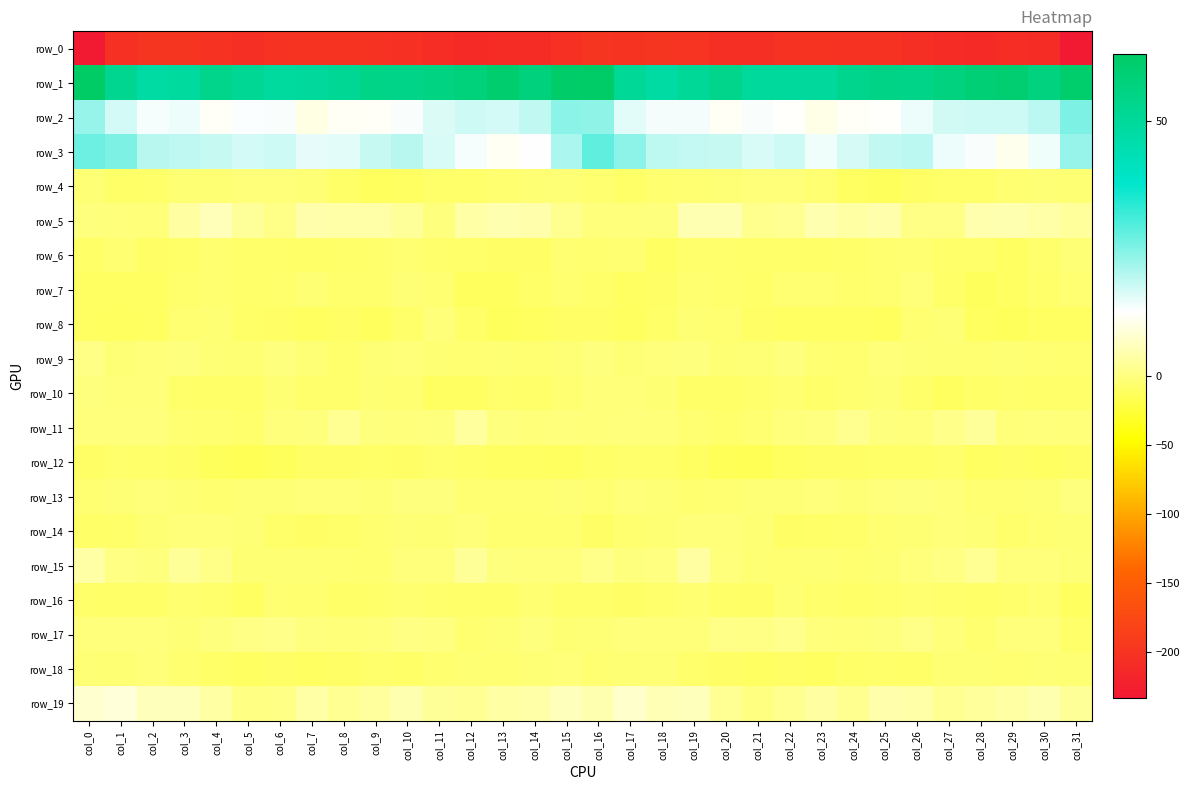

What is the difference between the second highest and minimum values in the row_0 series?

35.1